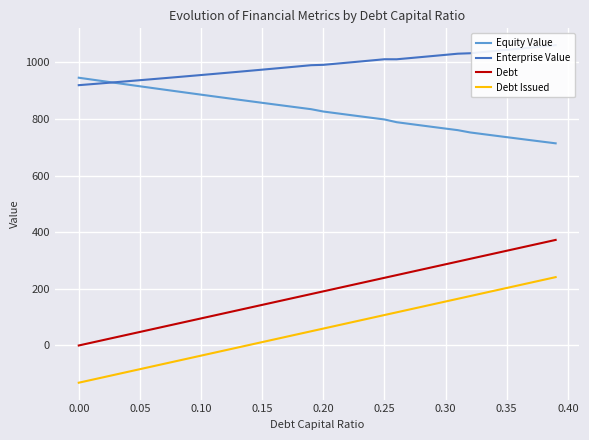

Which series has the largest range (max minus min)?

Debt